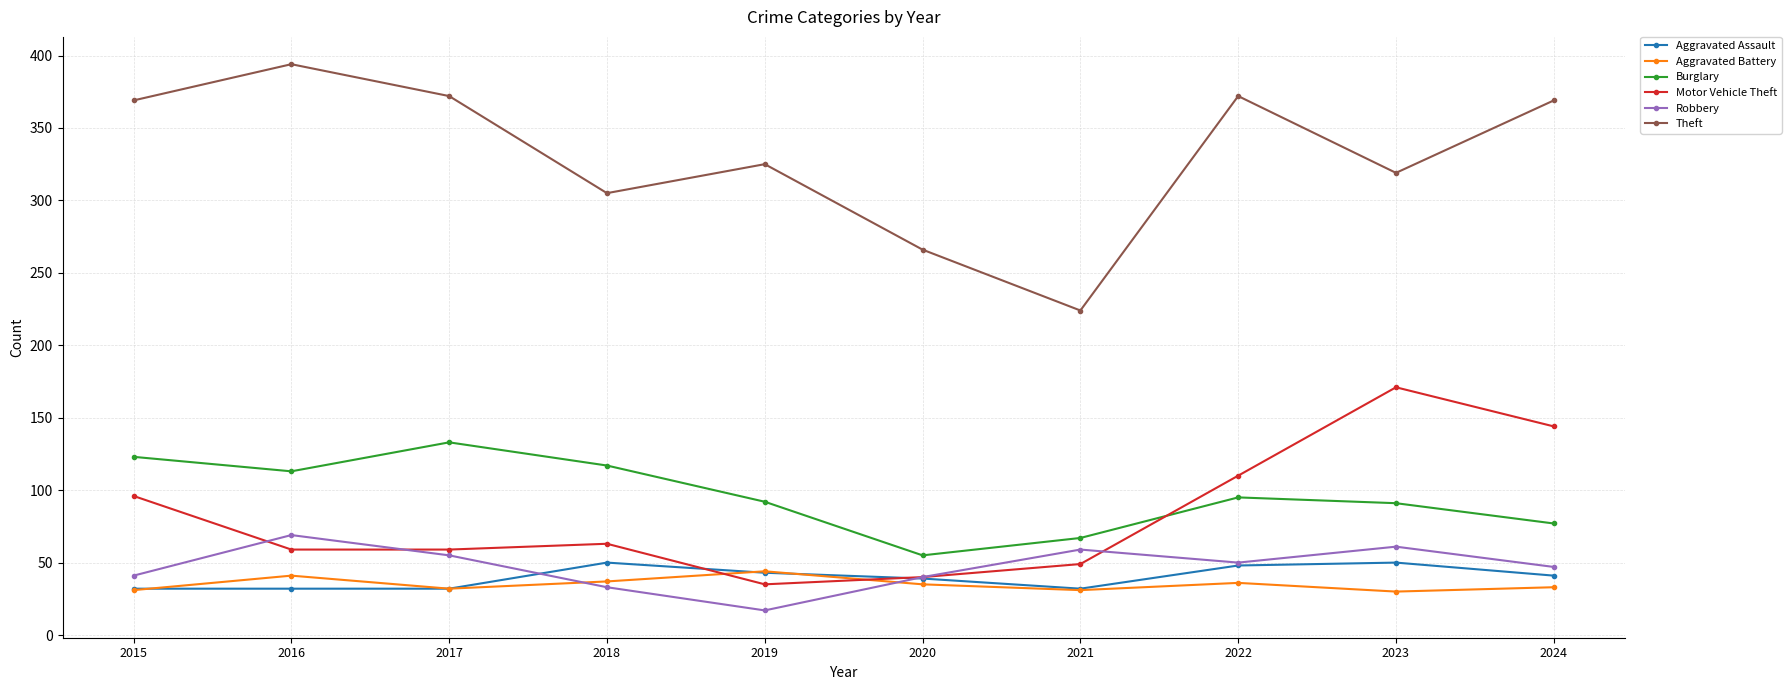

What is the difference between the maximum and minimum values in the Burglary series?

78